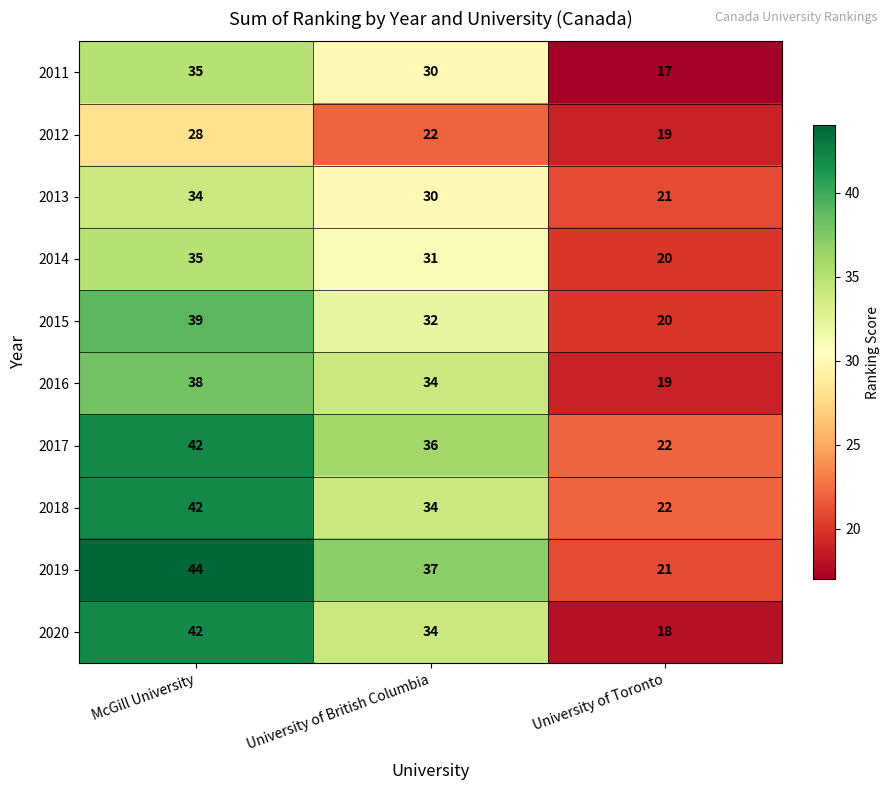

What is the difference between the highest and lowest values at University of Toronto?

5